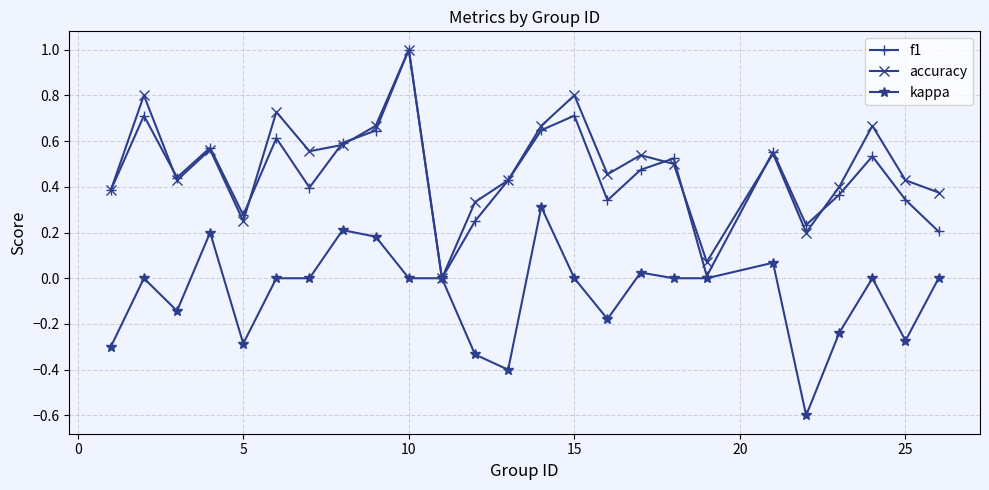

What is the minimum value shown in the chart?

-0.6